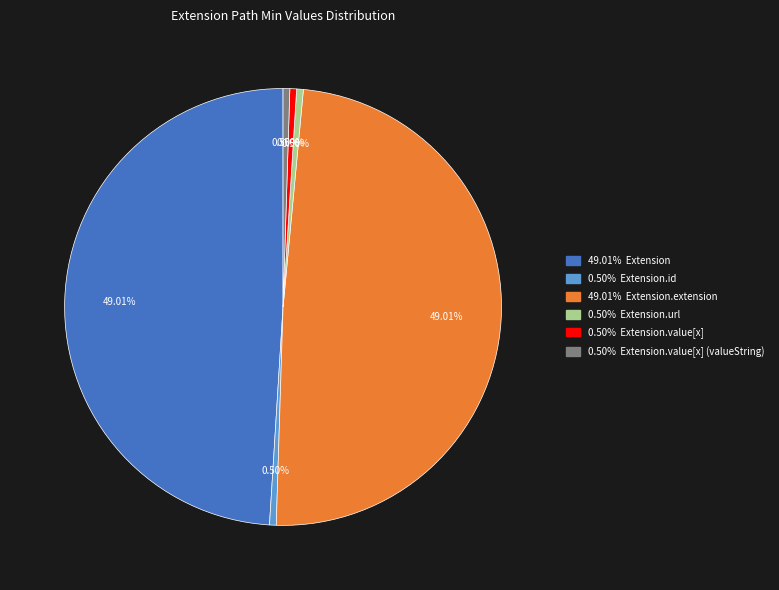

How many segments does this pie chart have?

6